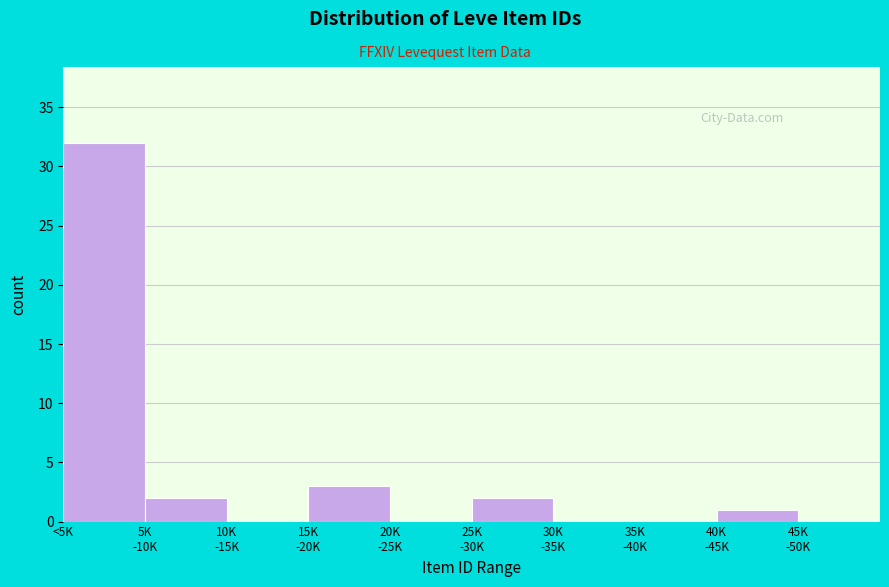

What is the maximum value shown in the chart?

32